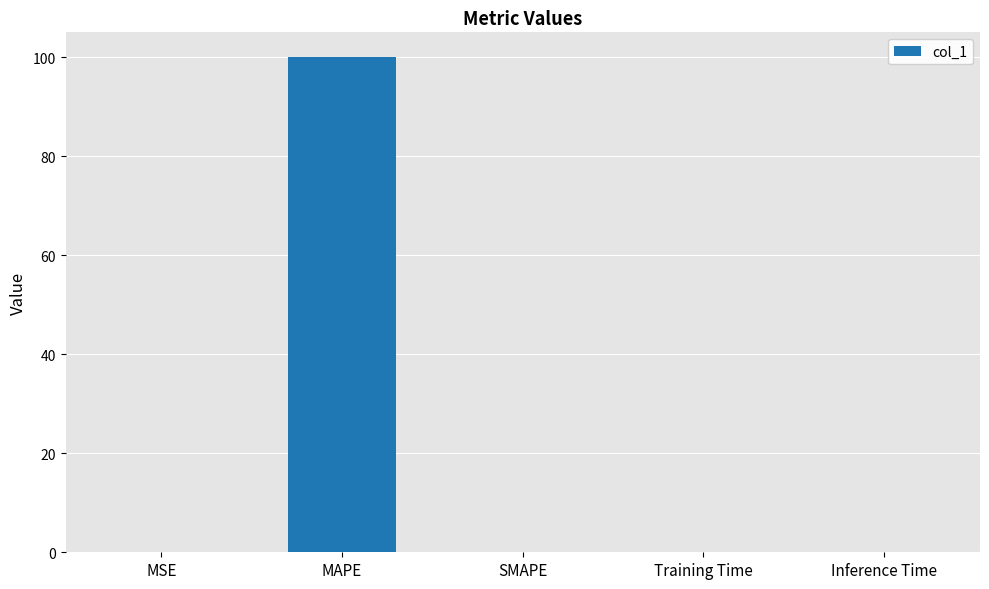

The chart shows a value of 100.0 at MAPE. True or false?

True